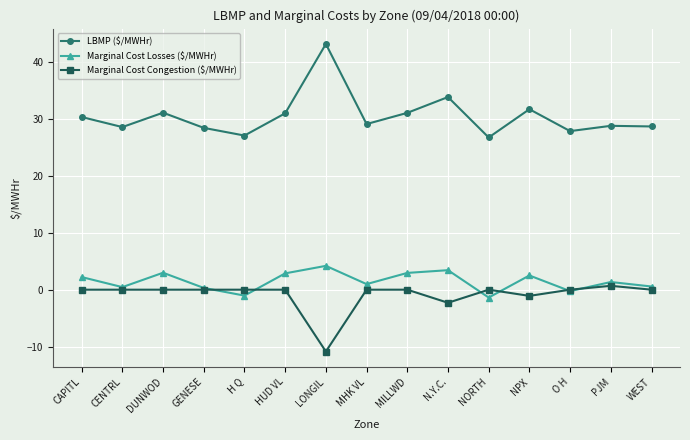

Is the value of Marginal Cost Congestion ($/MWHr) at MHK VL greater than the value of LBMP ($/MWHr) at O H?

No